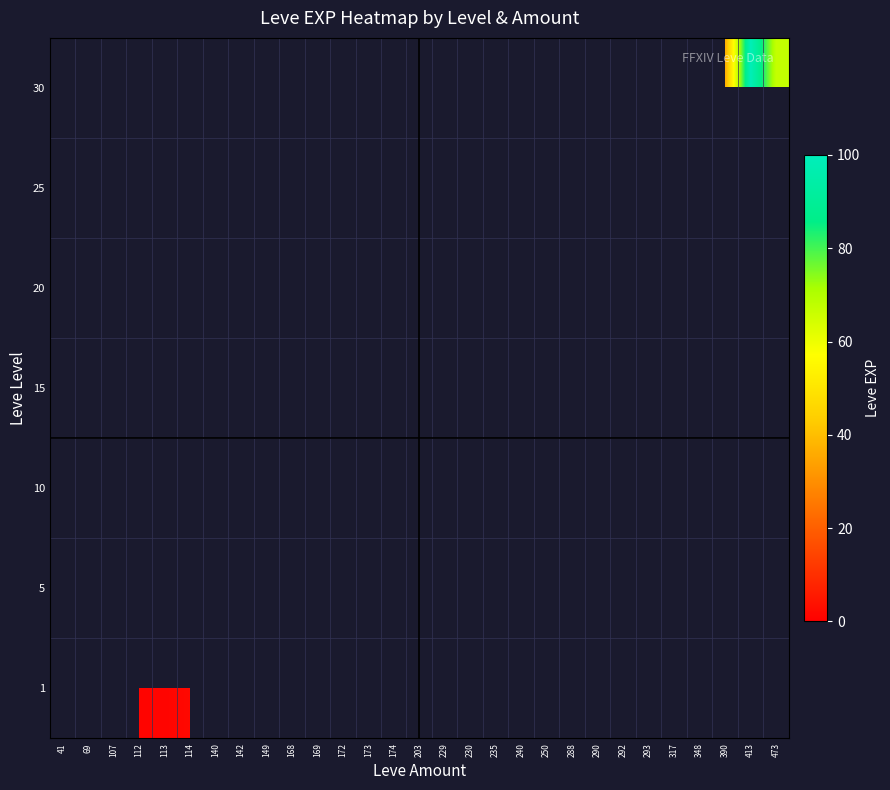

How many positive values are there?

30